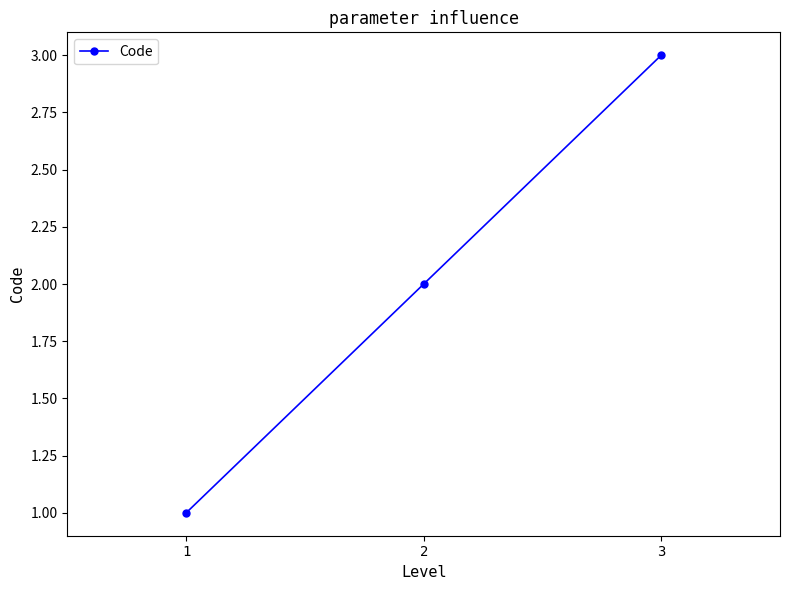

Which label corresponds to the largest value in the chart?

3